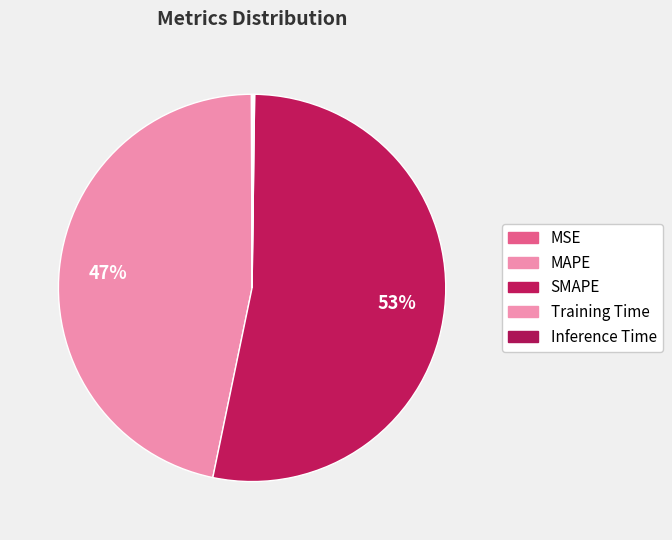

What is the change in value from MAPE to Inference Time?

-23.9